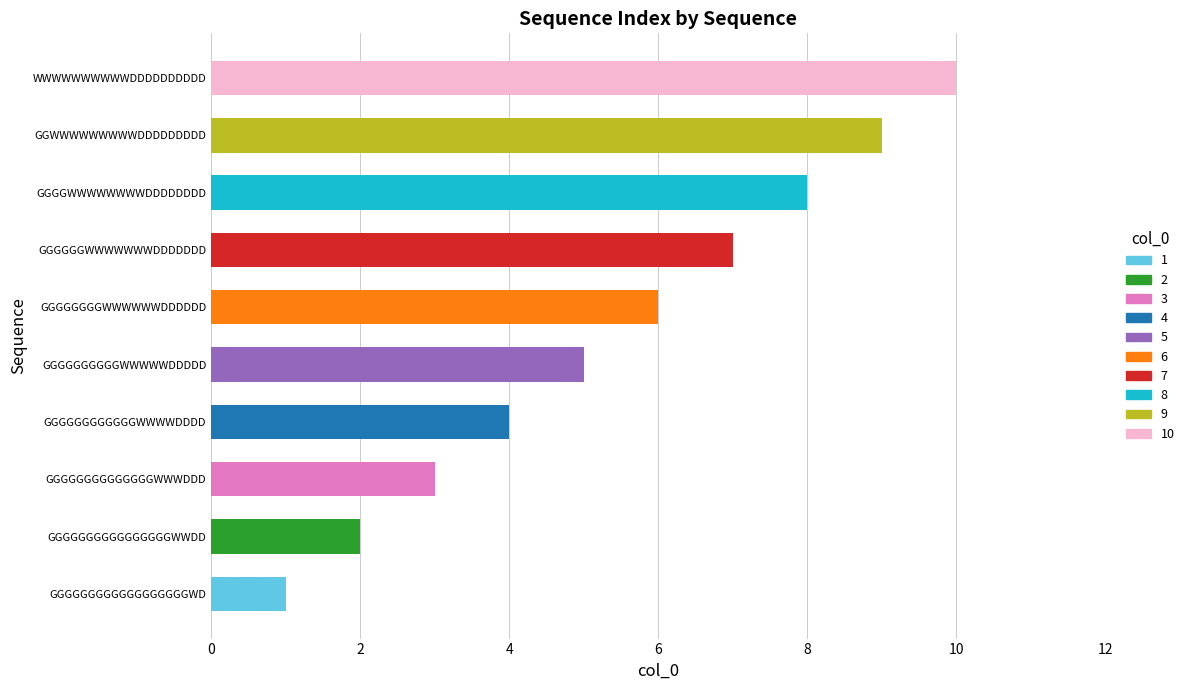

What is the change in value from GGGGGGGGGGGGGGGGWWDD to GGGGWWWWWWWWDDDDDDDD?

+6